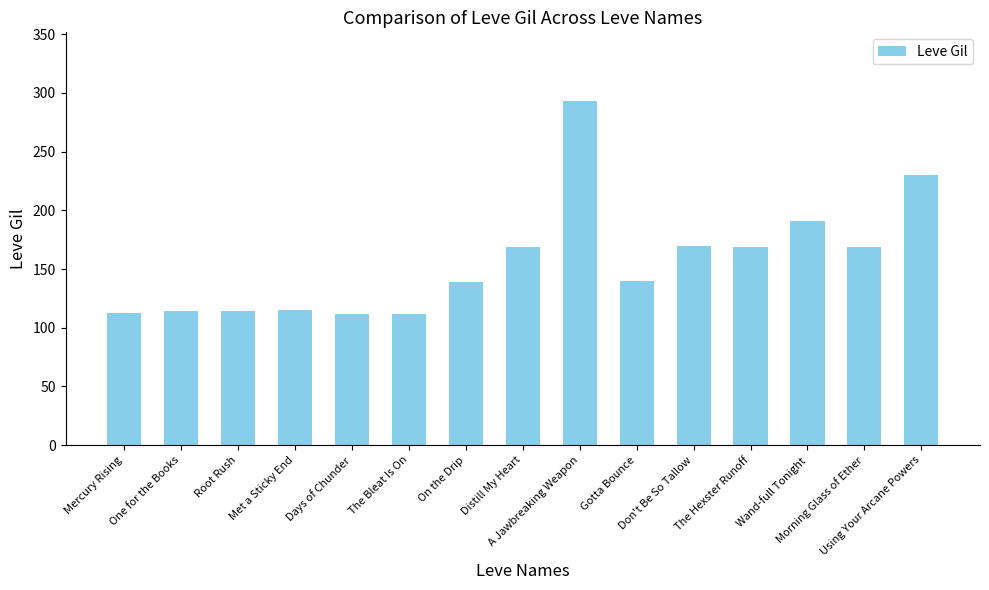

Approximately how many times larger is the value at Using Your Arcane Powers compared to Root Rush?

2.0